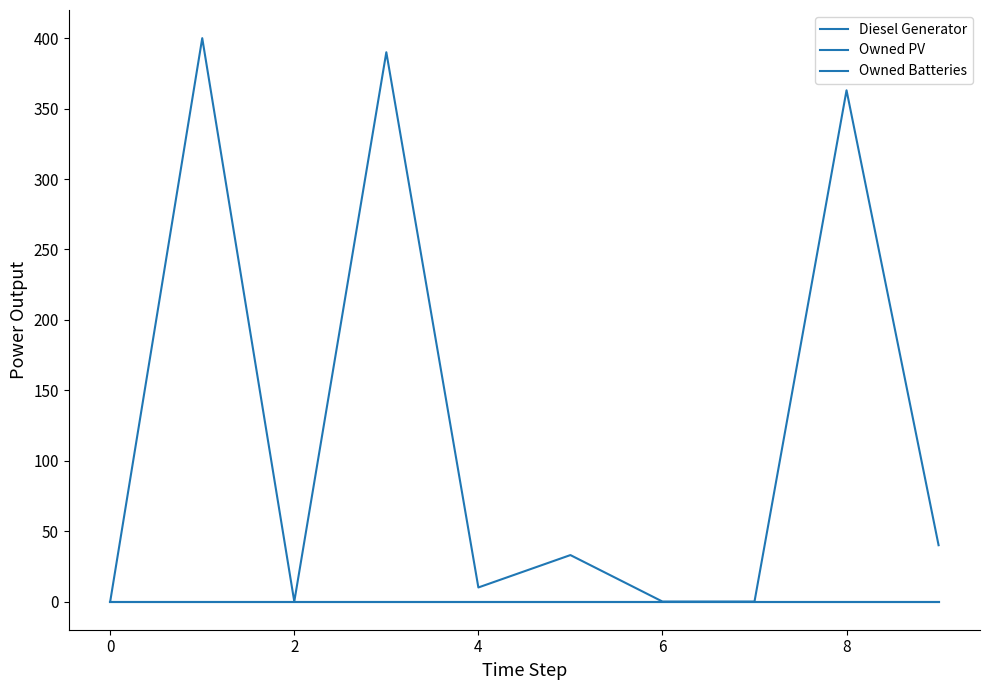

Is this an area chart (filled region under the line)?

No